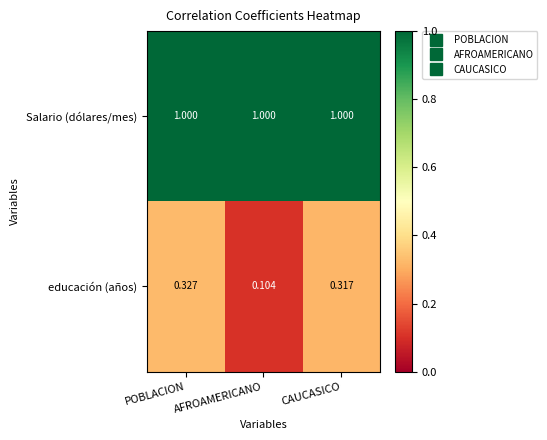

Which series has the largest range (max minus min)?

educación (años)